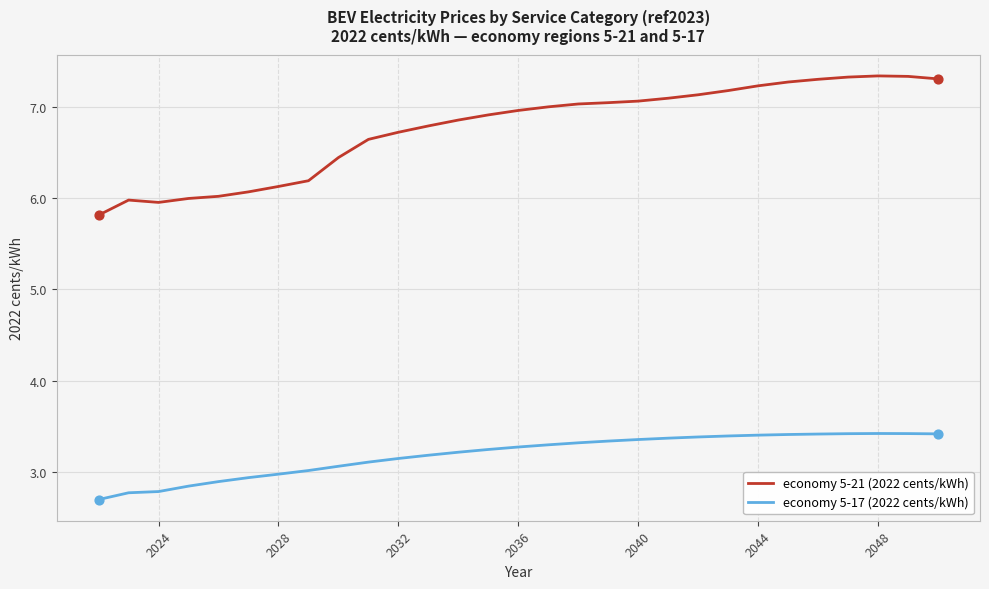

What are all the series names shown in the legend?

economy 5-21 (2022 cents/kWh), economy 5-17 (2022 cents/kWh)